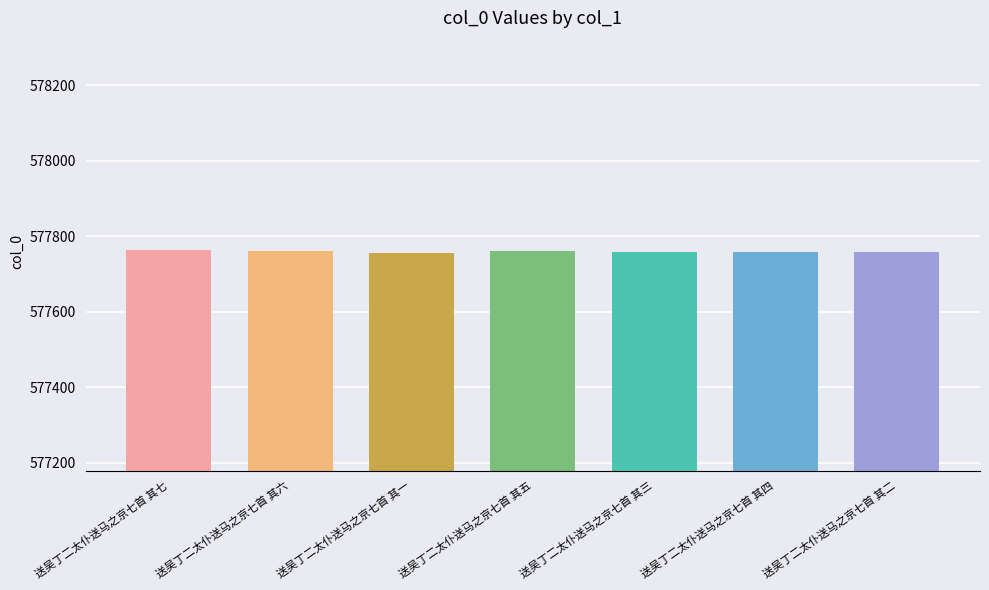

How many data points are less than 577759?

3